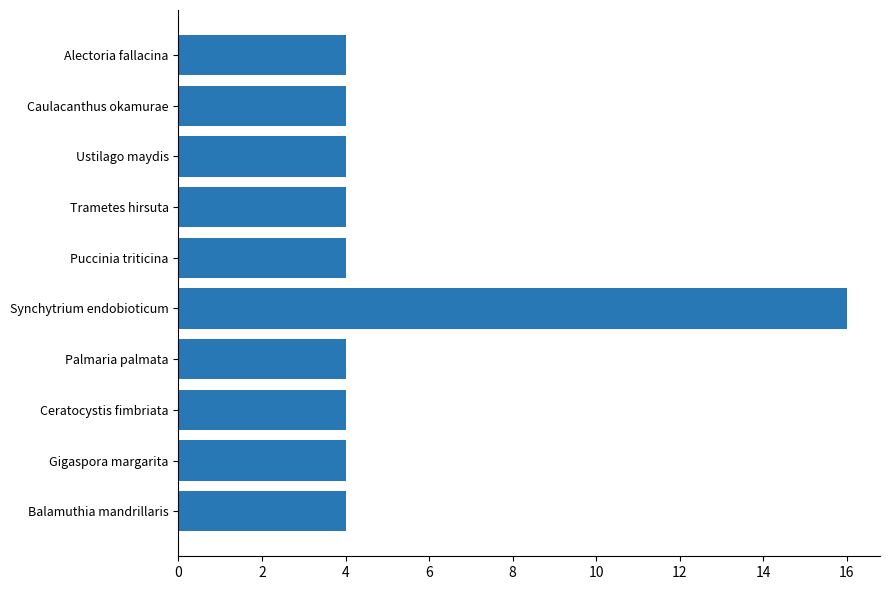

Which category has the highest value across all series?

Synchytrium endobioticum